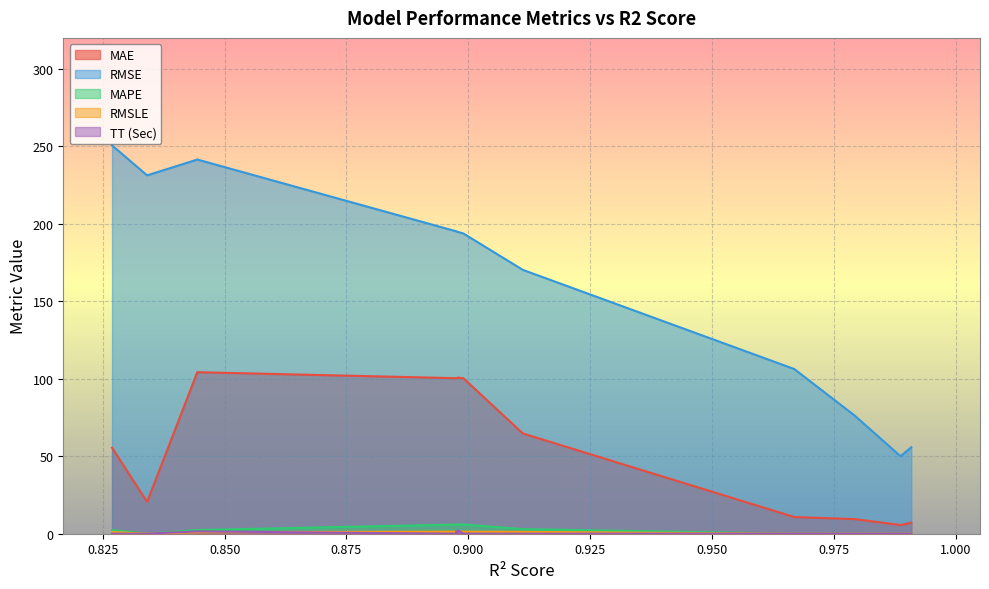

Rank the series at 0.9909 from lowest to highest value.

TT (Sec), MAPE, RMSLE, MAE, RMSE